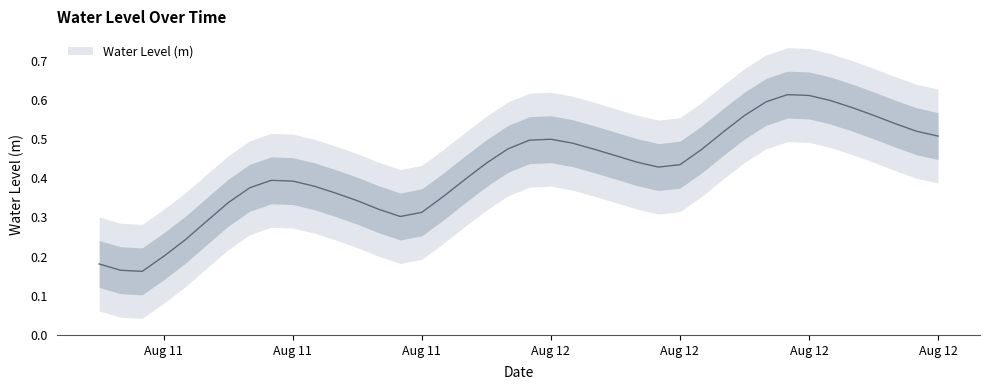

Rank the categories by value from lowest to highest.

2024-08-11 08:00:00, 2024-08-11 07:00:00, 2024-08-11 06:00:00, 2024-08-11 09:00:00, 2024-08-11 10:00:00, 2024-08-11 11:00:00, 2024-08-11 20:00:00, 2024-08-11 21:00:00, 2024-08-11 19:00:00, 2024-08-11 12:00:00, 2024-08-11 18:00:00, 2024-08-11 22:00:00, 2024-08-11 17:00:00, 2024-08-11 13:00:00, 2024-08-11 16:00:00, 2024-08-11 15:00:00, 2024-08-11 14:00:00, 2024-08-11 23:00:00, 2024-08-12 08:00:00, 2024-08-12 09:00:00, 2024-08-12 00:00:00, 2024-08-12 07:00:00, 2024-08-12 06:00:00, 2024-08-12 10:00:00, 2024-08-12 05:00:00, 2024-08-12 01:00:00, 2024-08-12 04:00:00, 2024-08-12 02:00:00, 2024-08-12 03:00:00, 2024-08-12 21:00:00, 2024-08-12 11:00:00, 2024-08-12 20:00:00, 2024-08-12 19:00:00, 2024-08-12 12:00:00, 2024-08-12 18:00:00, 2024-08-12 17:00:00, 2024-08-12 13:00:00, 2024-08-12 16:00:00, 2024-08-12 15:00:00, 2024-08-12 14:00:00